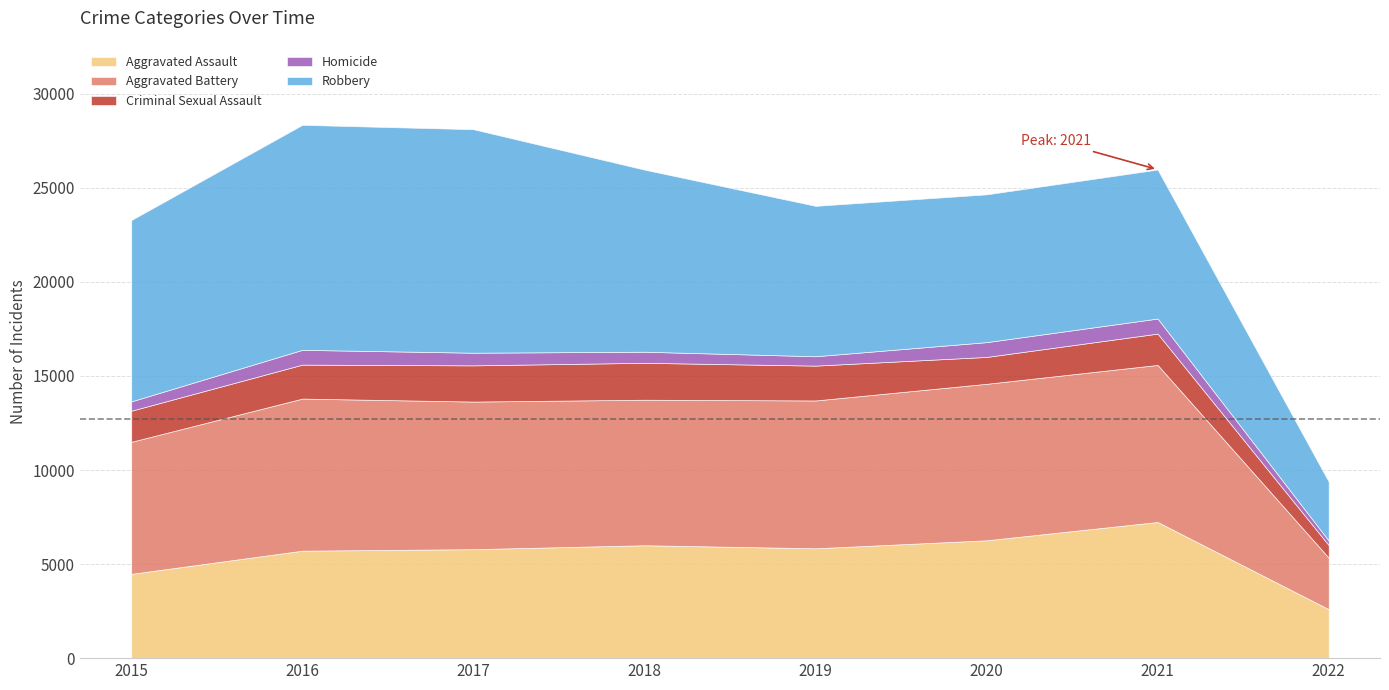

True or false: Homicide has more than 2 interior local peaks.

False